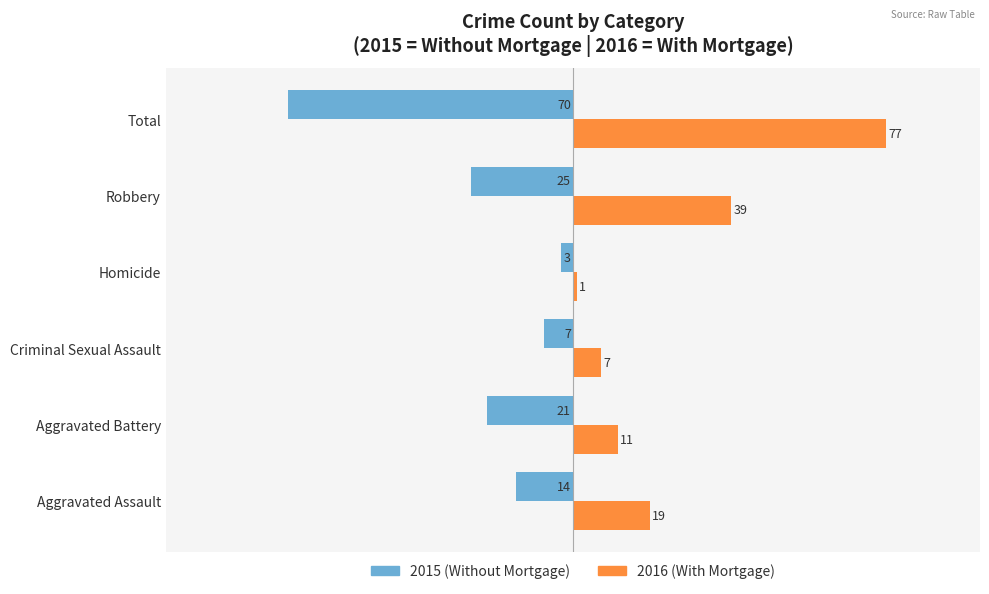

What is the minimum value shown in the chart?

-70